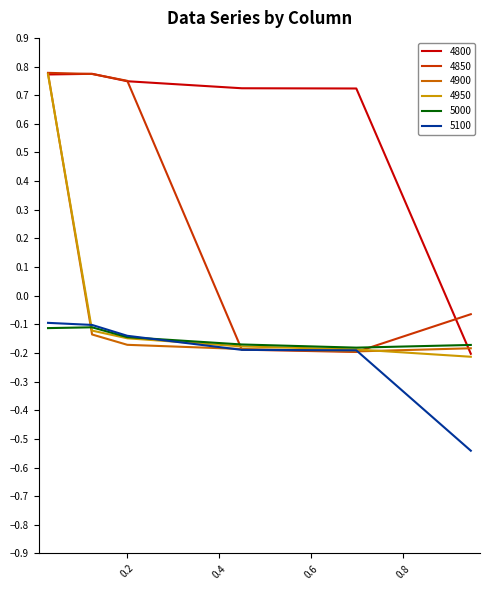

Does the chart display data point markers on the line(s)?

No